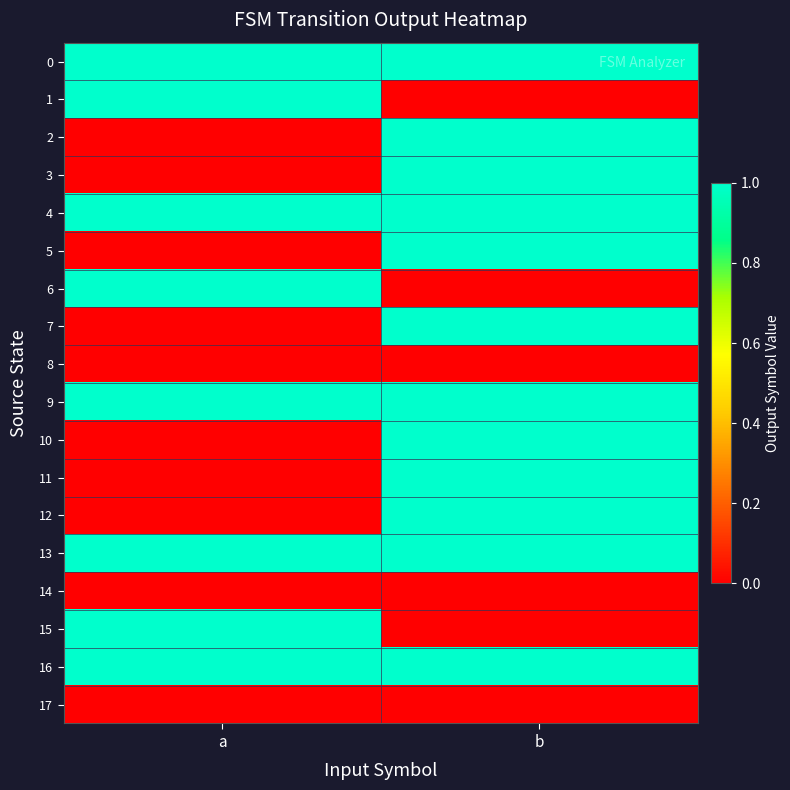

Which series has the widest spread of values?

1